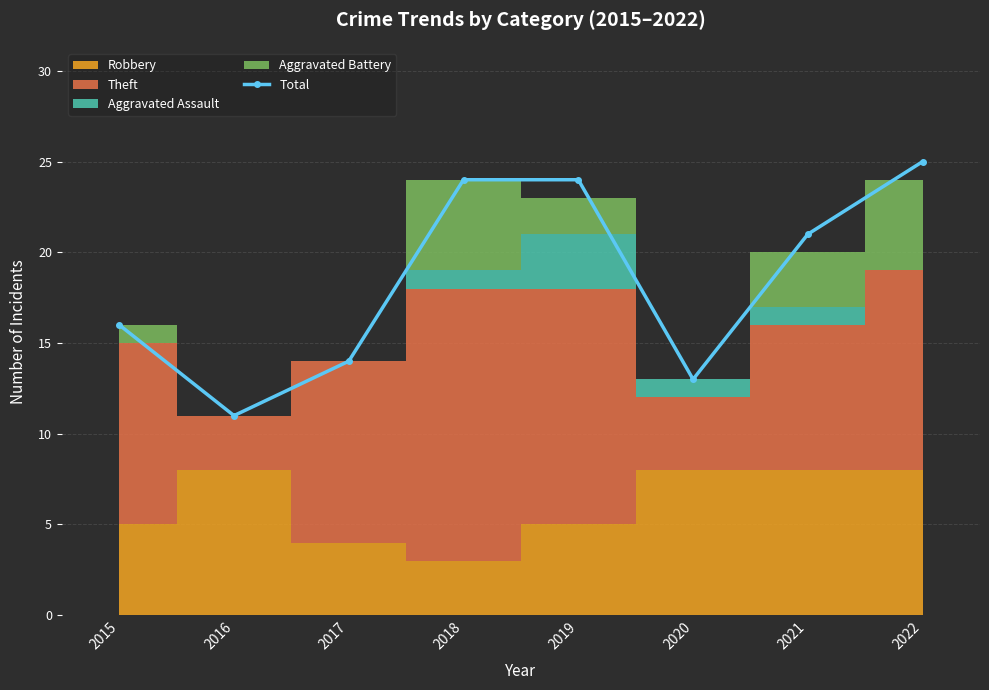

Rank the categories by value from lowest to highest.

2016, 2020, 2017, 2015, 2021, 2018, 2019, 2022